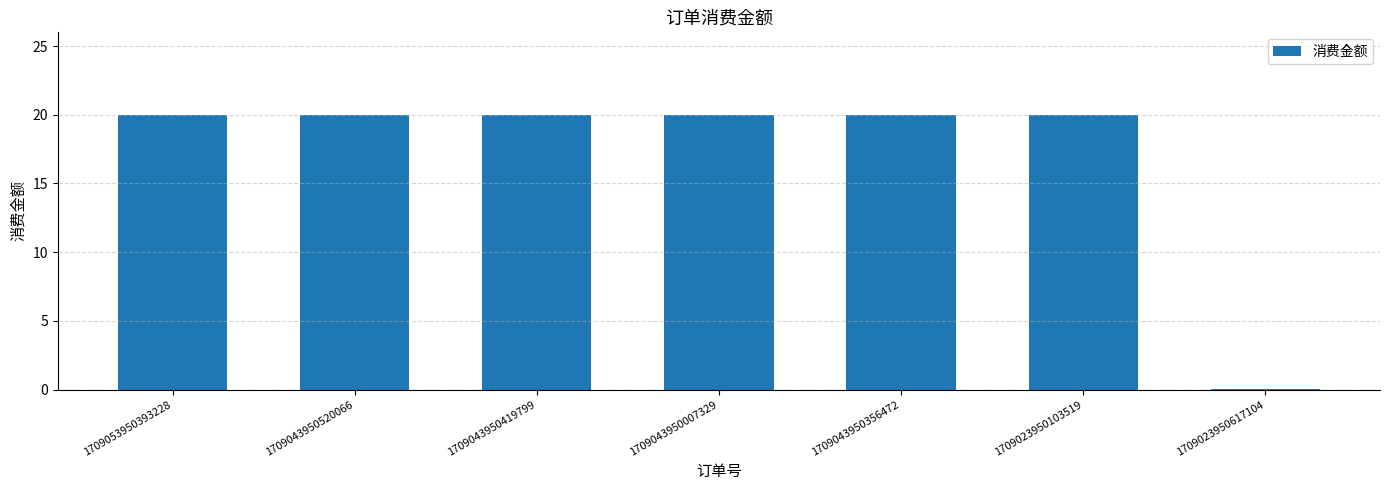

Is it true that the value at 1709053950393228 is 20.0?

True